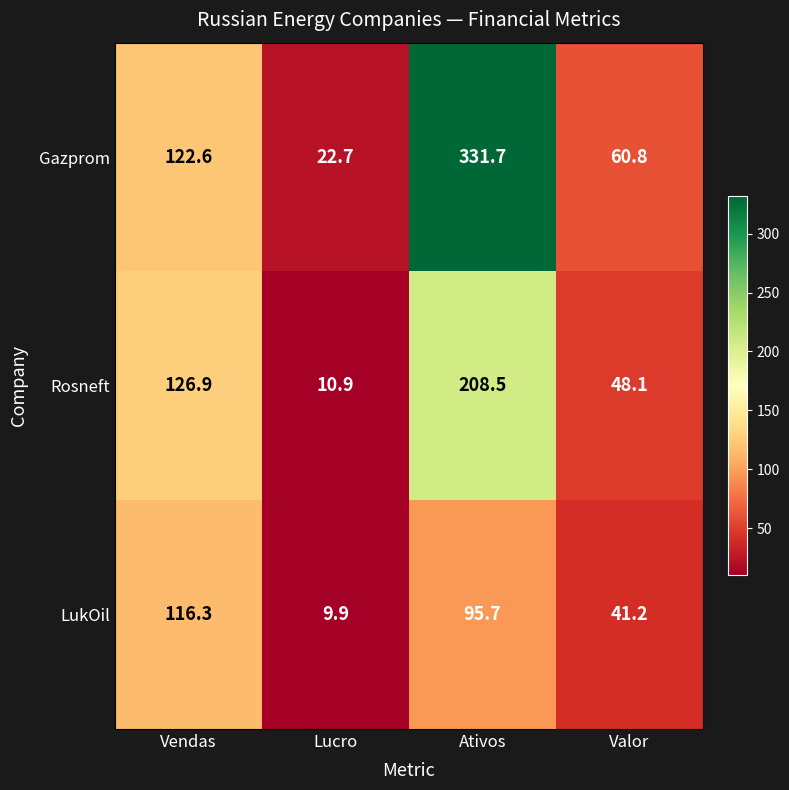

What is the maximum value shown in the chart?

331.7